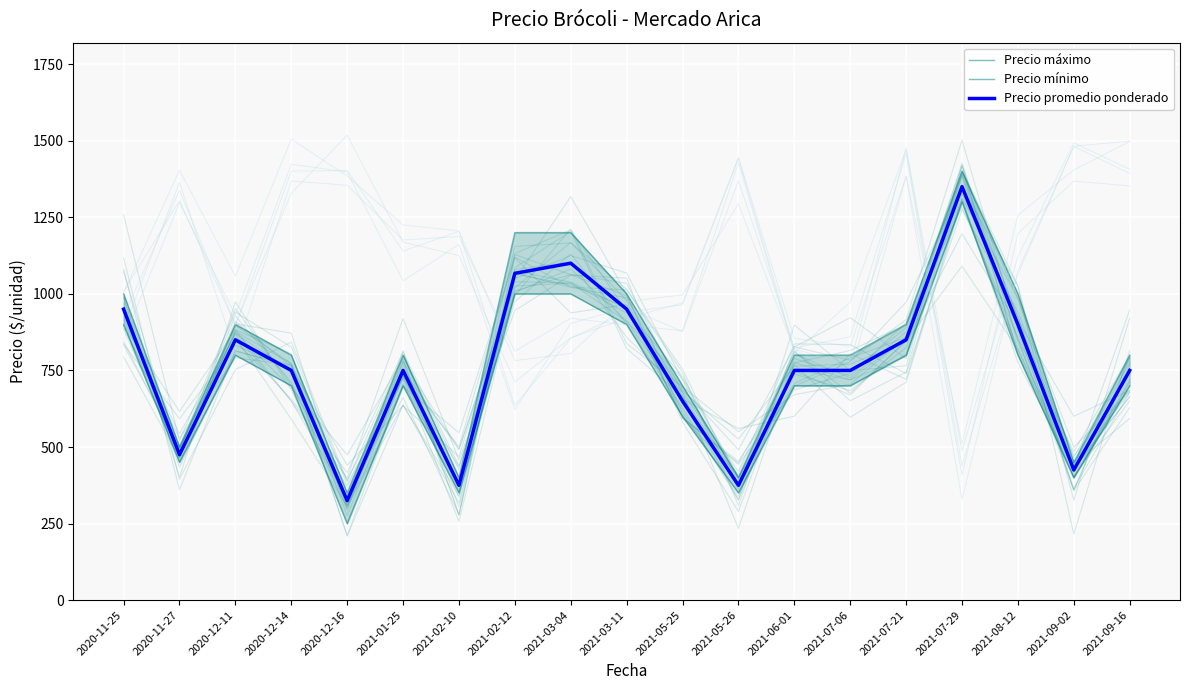

What is the spread (max minus min) of values at 2021-07-21?

100